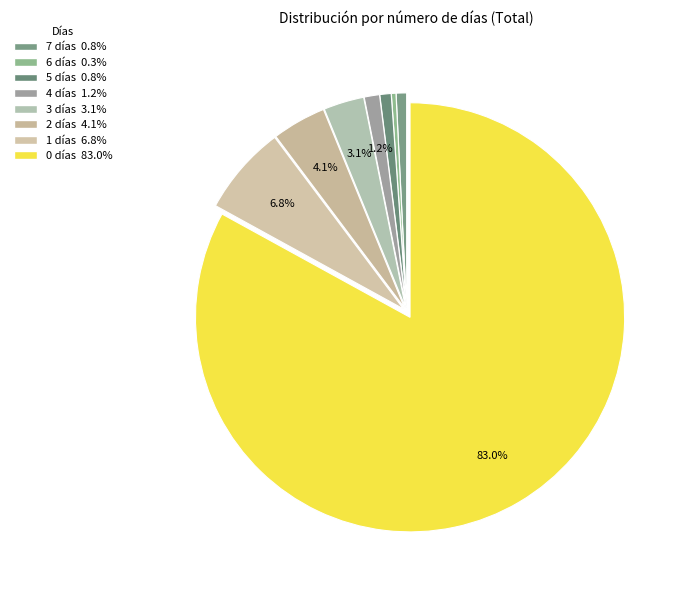

How many segments does this pie chart have?

8